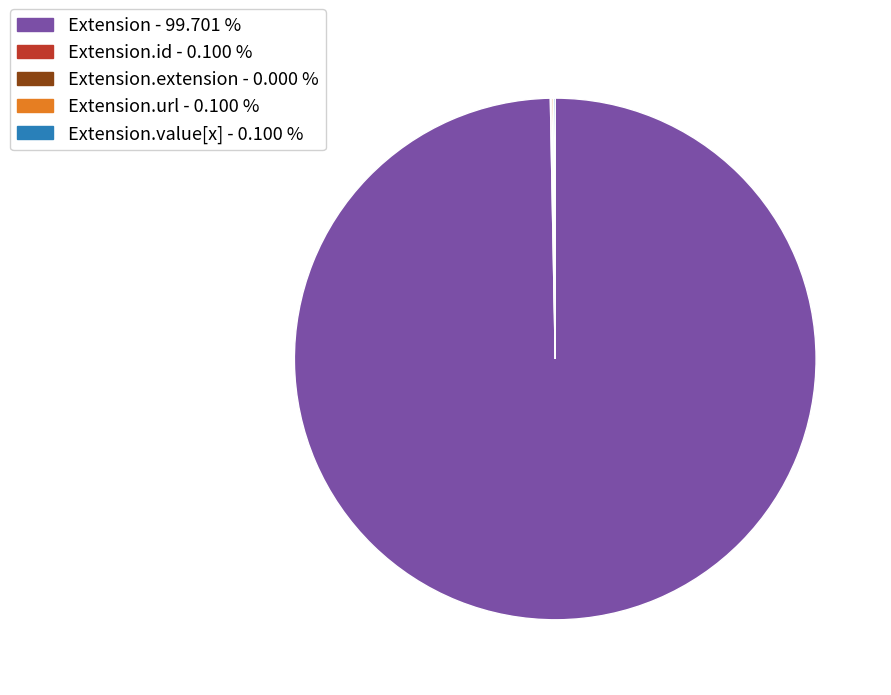

Is there any slice that represents more than half of the pie?

Yes